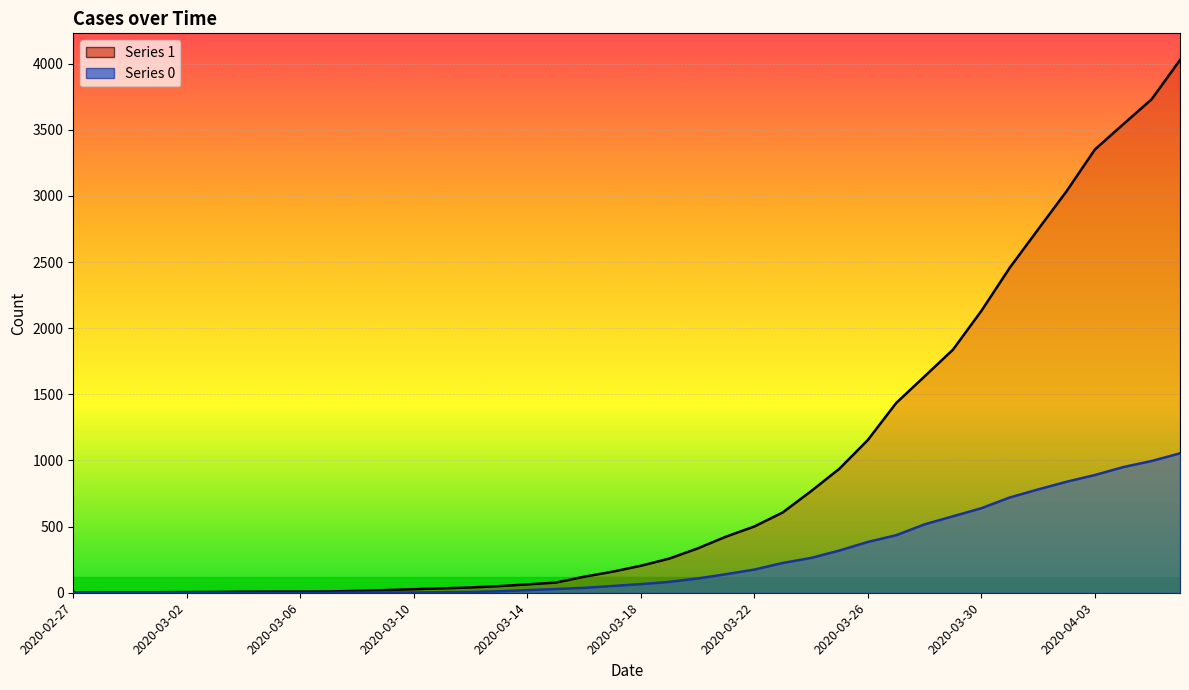

What is the difference between the maximum and second lowest values in the 1_line series?

4024